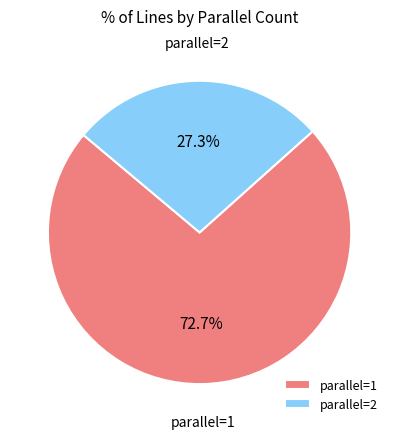

Which category has the smallest portion of the pie?

parallel=2